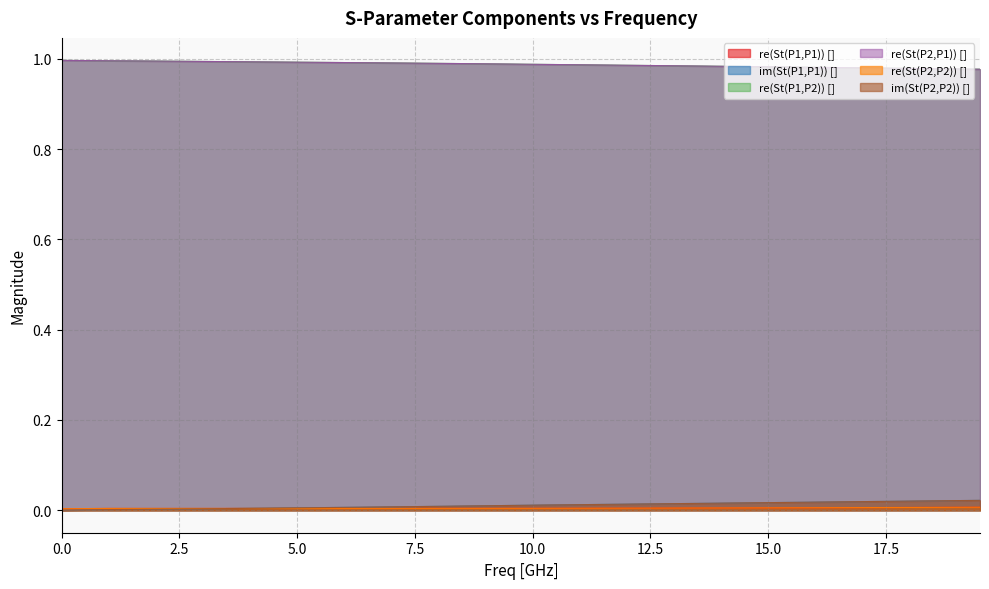

At which label does re(St(P1,P1)) [] reach its peak?

19.5